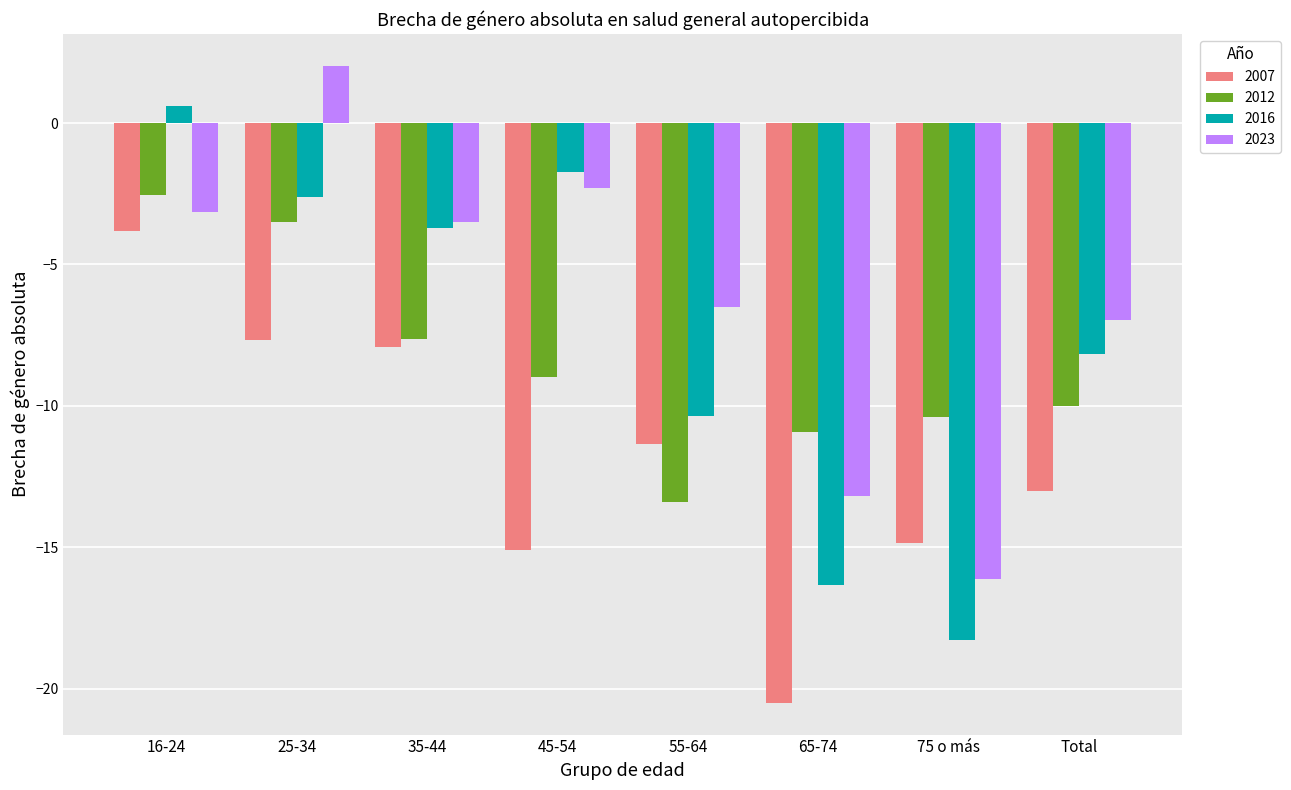

How many bars are there in each group?

4